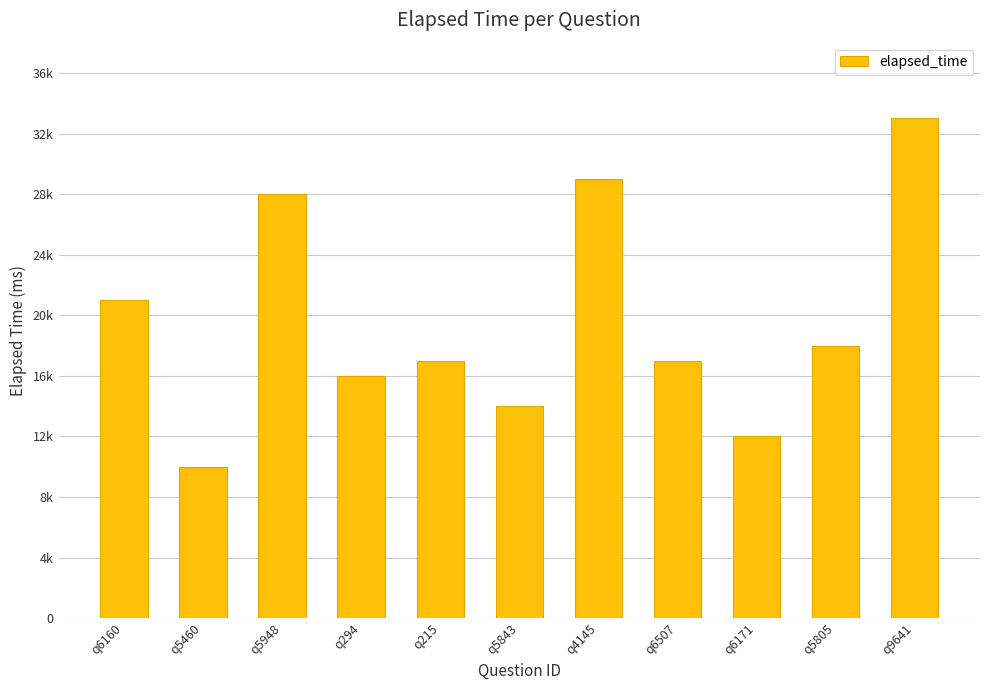

What is the difference between the values at q215 and q5805?

1000